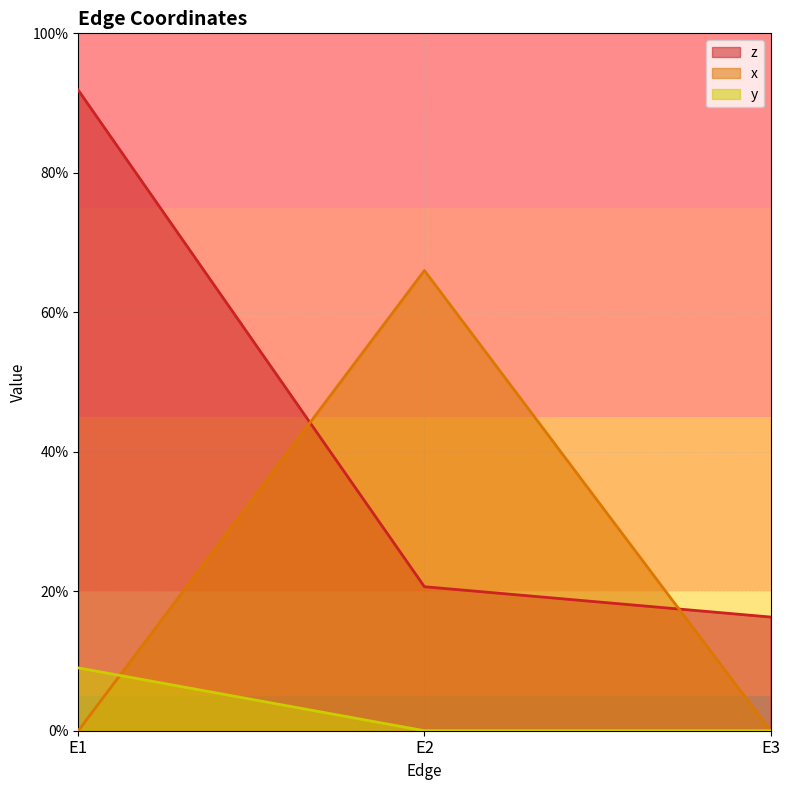

Reading left to right, what are all the values shown in this chart?

z: 0.9	0.2	0.2
x: 0.0	0.7	0.0
y: 0.1	0.0	0.0